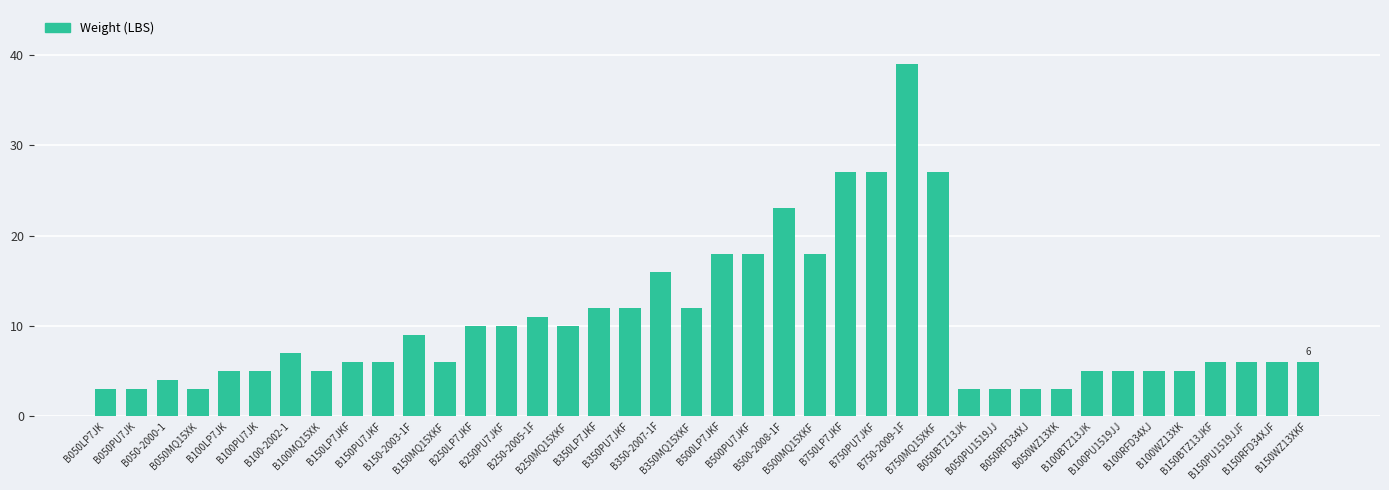

What is the difference between the second highest and second lowest values?

24